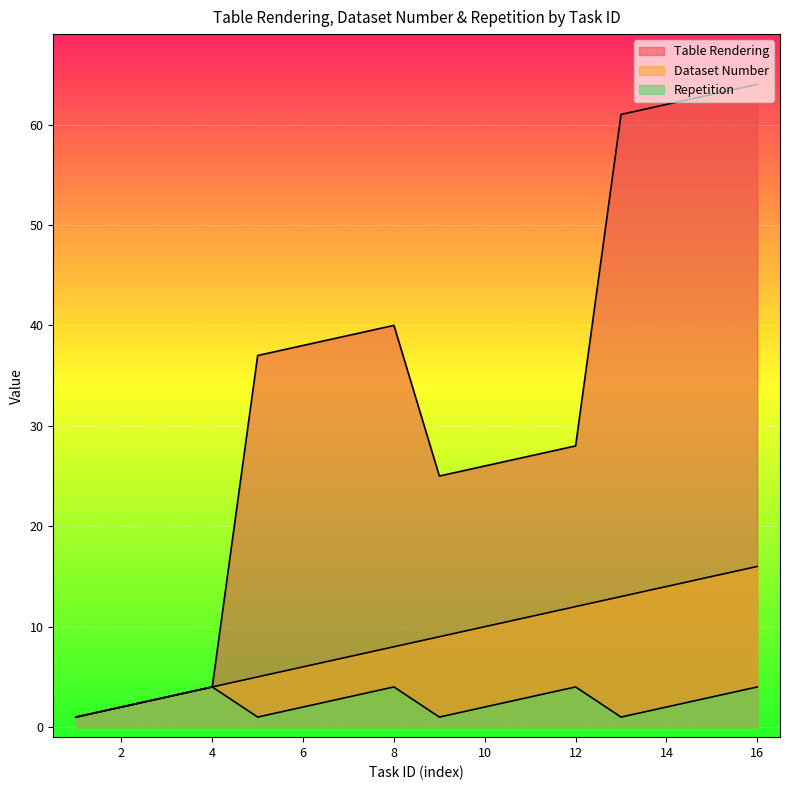

Rank the categories by Table Rendering value from lowest to highest.

1, 2, 3, 4, 9, 10, 11, 12, 5, 6, 7, 8, 13, 14, 15, 16